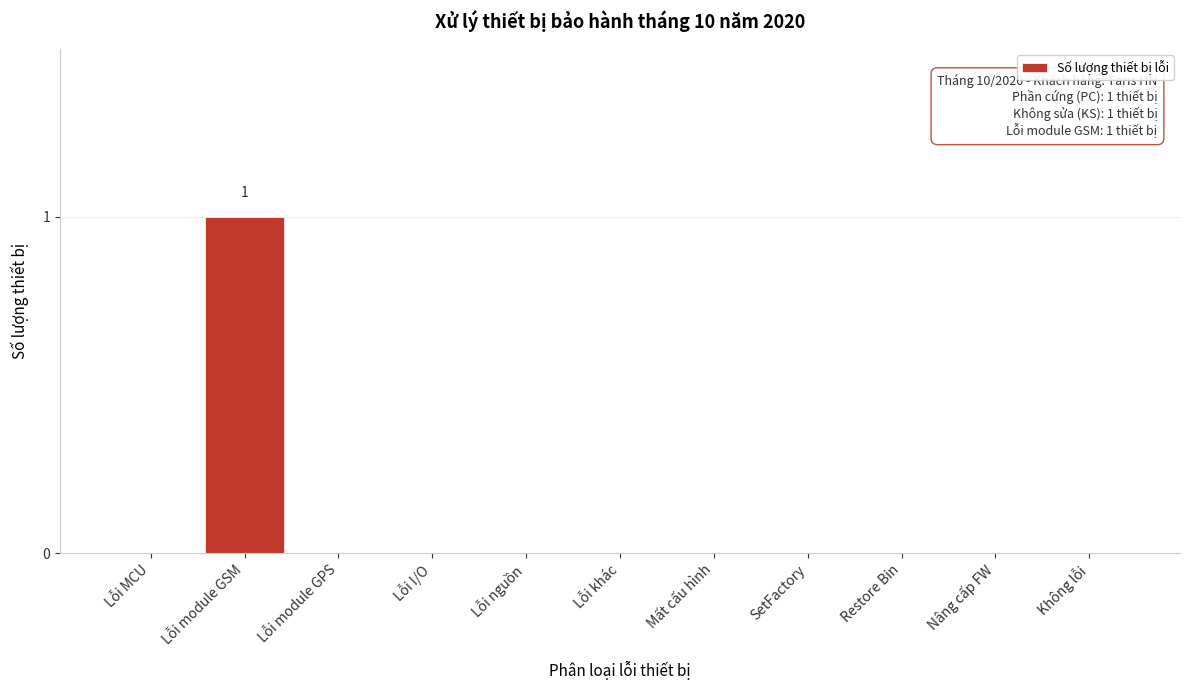

Reading left to right, what are all the values shown in this chart?

Lỗi MCU=0	Lỗi module GSM=1	Lỗi module GPS=0	Lỗi I/O=0	Lỗi nguồn=0	Lỗi khác=0	Mất cấu hình=0	SetFactory=0	Restore Bin=0	Nâng cấp FW=0	Không lỗi=0